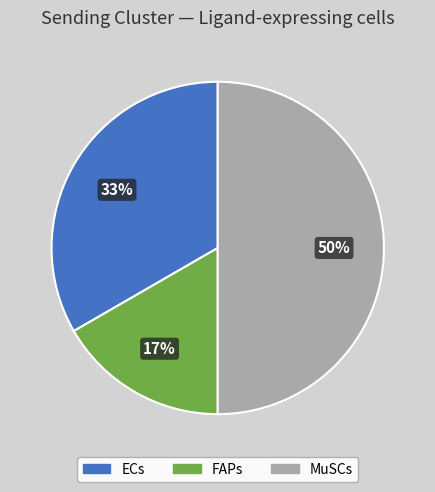

How many slices are in this pie chart?

3